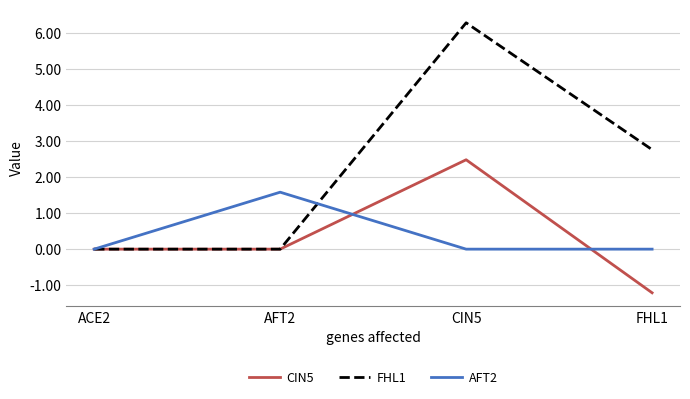

How many lines are shown in the chart?

3